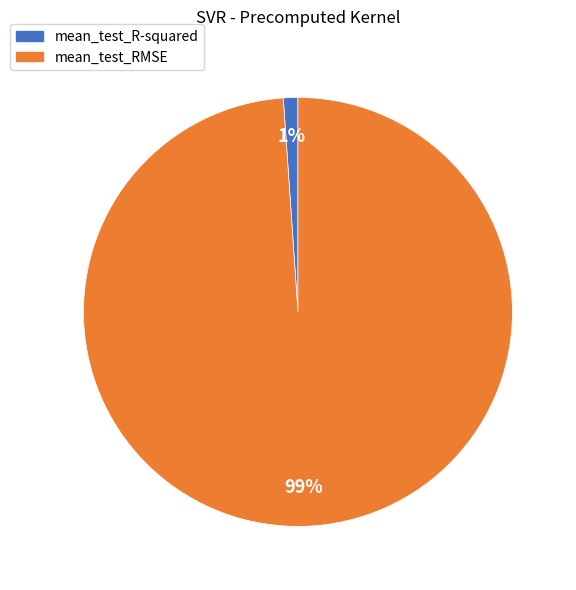

Does mean_test_R-squared represent more than half of the total?

No